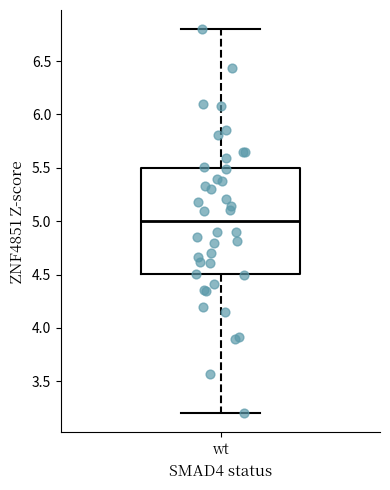

Transcribe this box plot: give where the median line is, the range the box spans, and where the two whiskers end, as read against the y-axis. The values are not printed on the chart, so give them approximately, as read against the axis.

median 5.0, box 4.5 to 5.5, whiskers 3.2 to 6.8